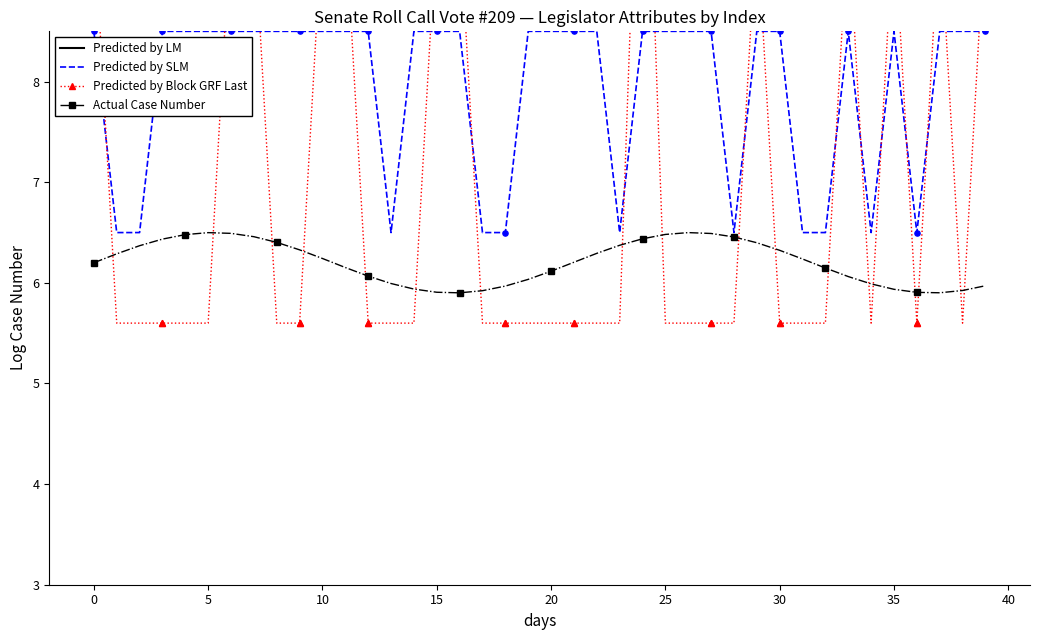

At how many categories does at least one series exceed 6?

40